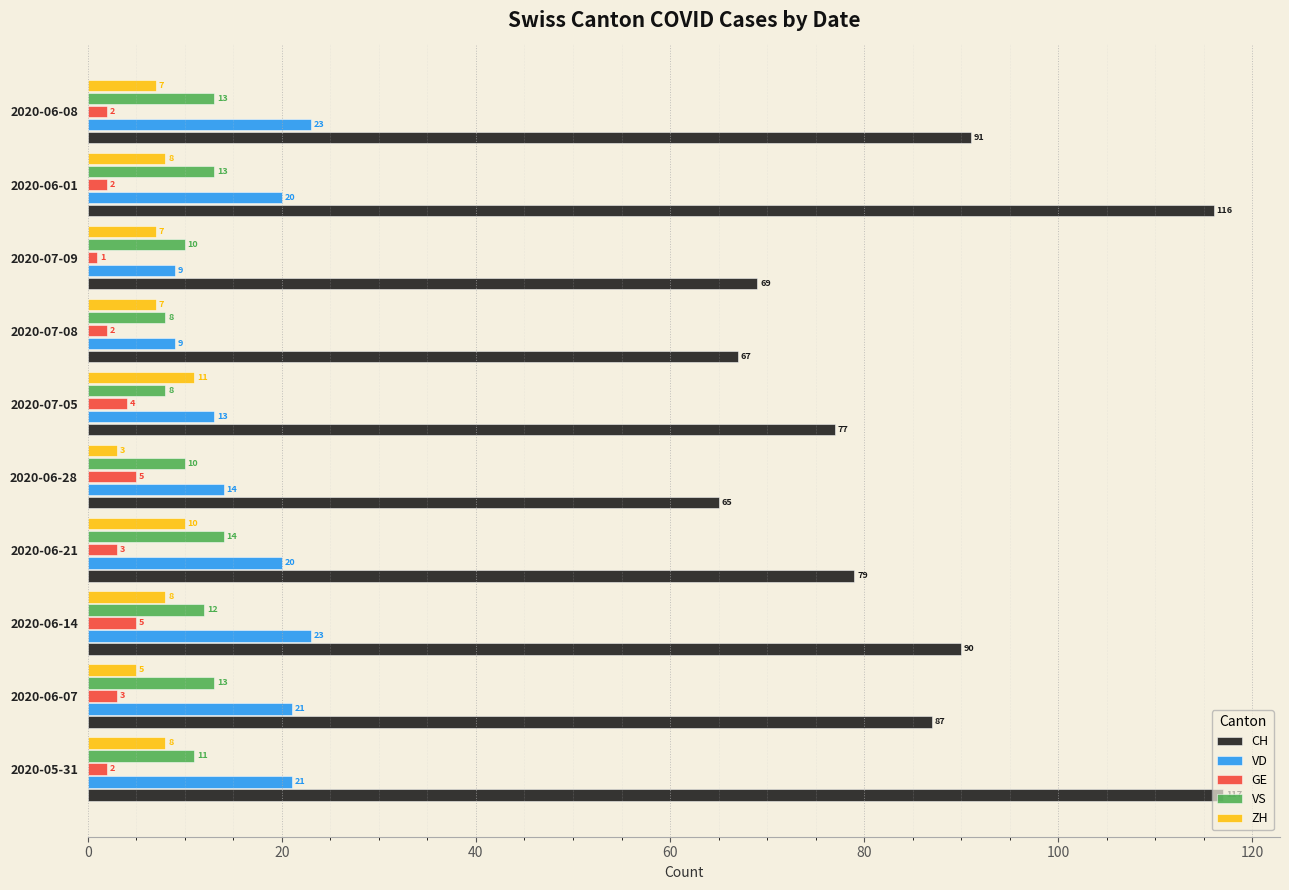

Read the GE value at 2020-07-05.

4